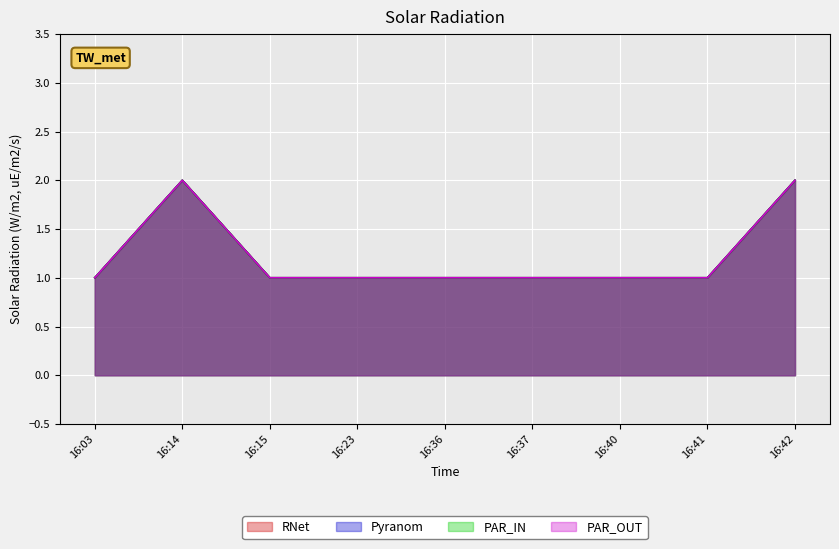

List the labels in order of PAR_IN value, smallest first.

16:03, 16:15, 16:23, 16:36, 16:37, 16:40, 16:41, 16:14, 16:42